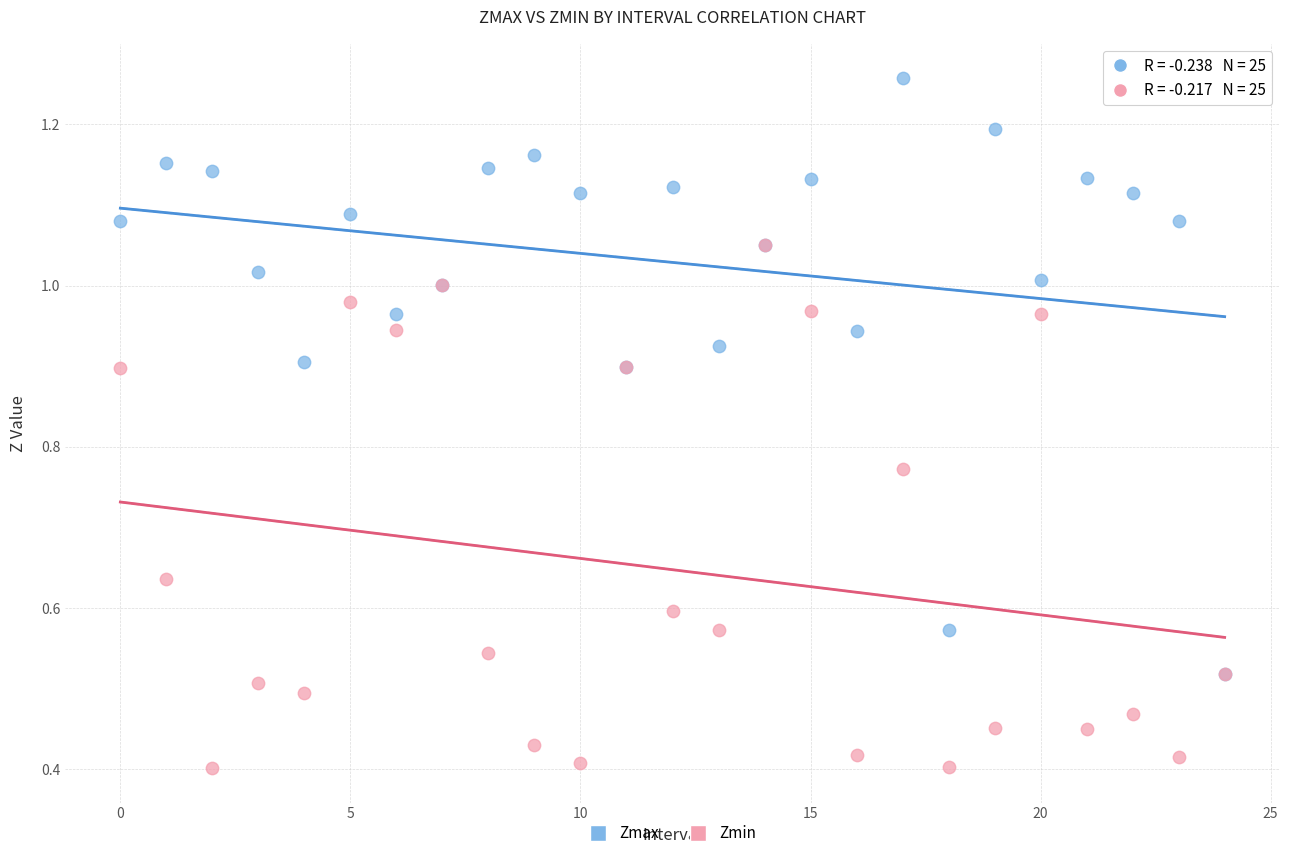

Which series reaches the maximum Y coordinate?

Zmax